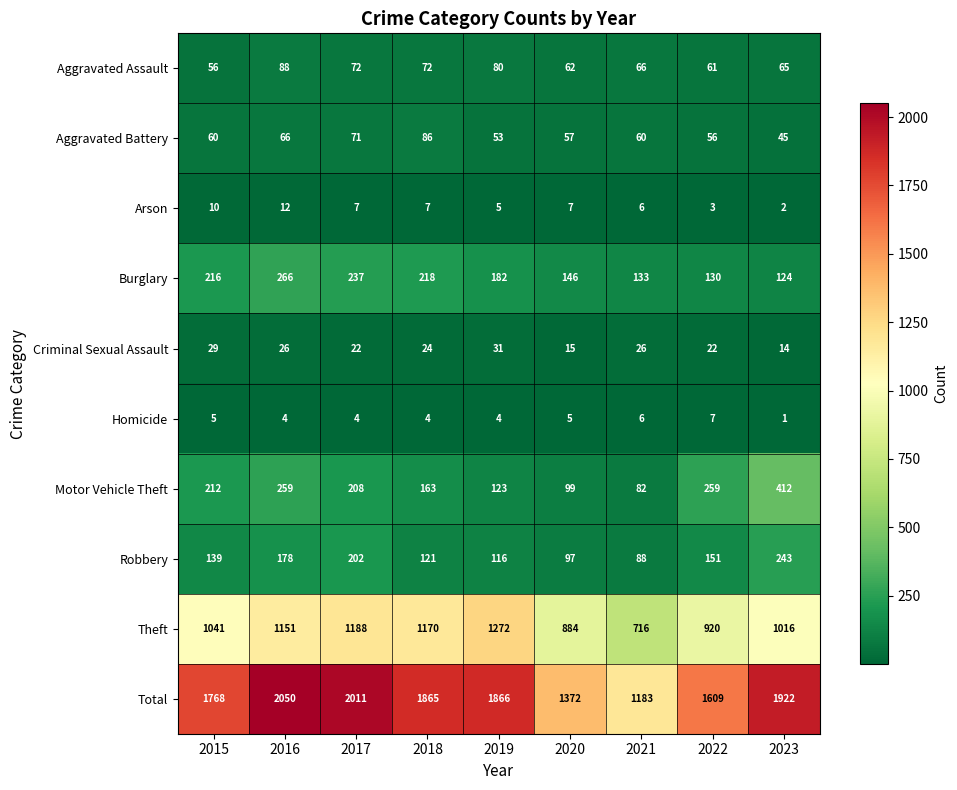

What is the difference between the maximum and minimum values in the Arson series?

10